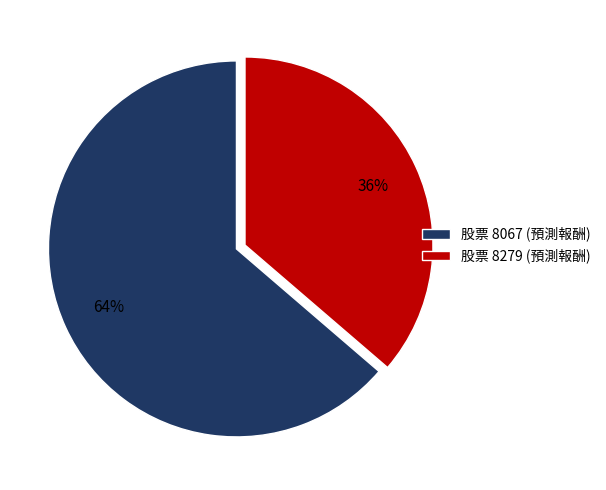

Is there any slice that represents more than half of the pie?

Yes